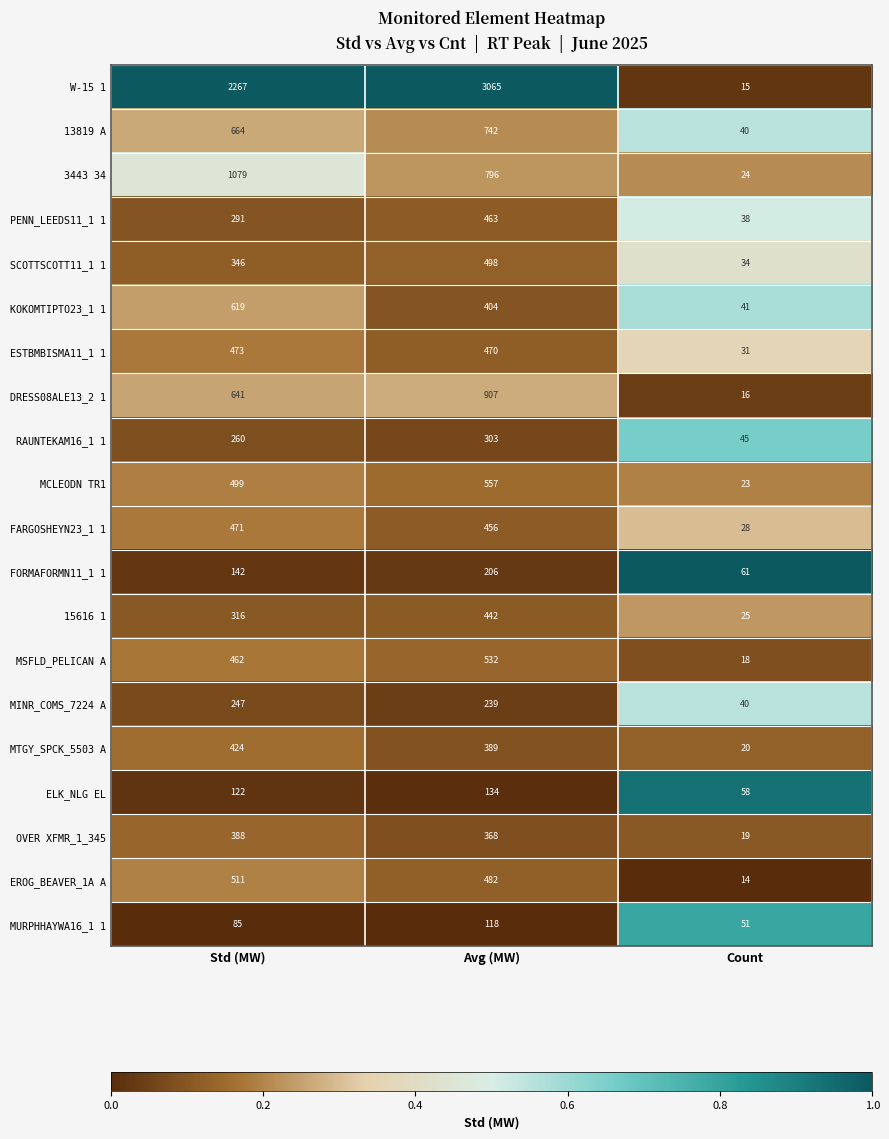

What is the total value across all series at Count?

641